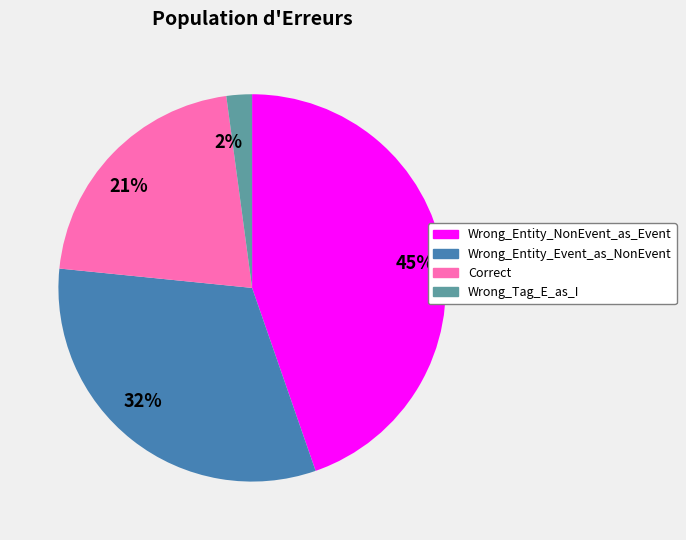

Is there any slice that represents more than half of the pie?

No